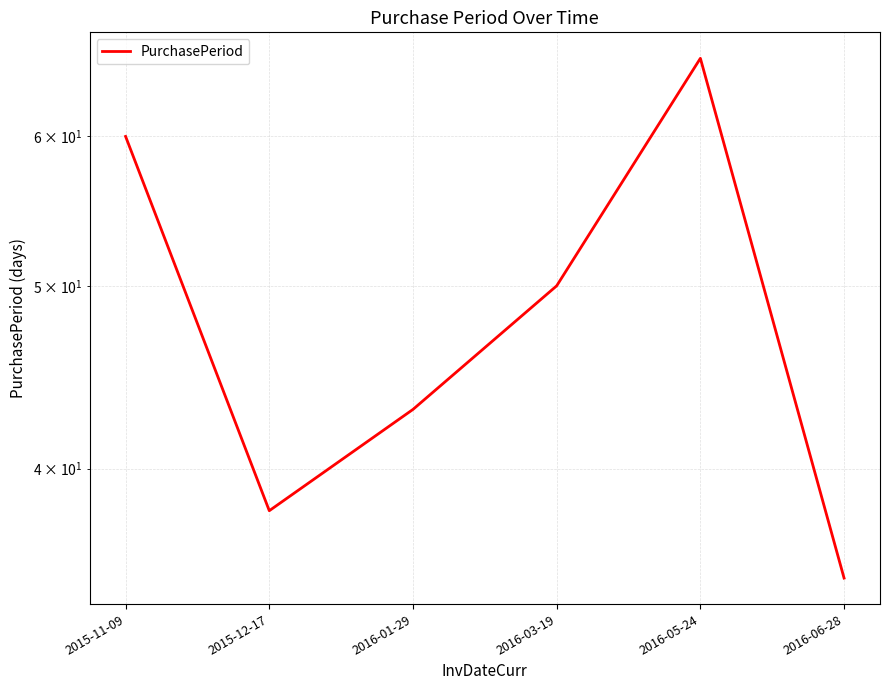

True or false: there are more than 2 points higher than both neighbors.

False